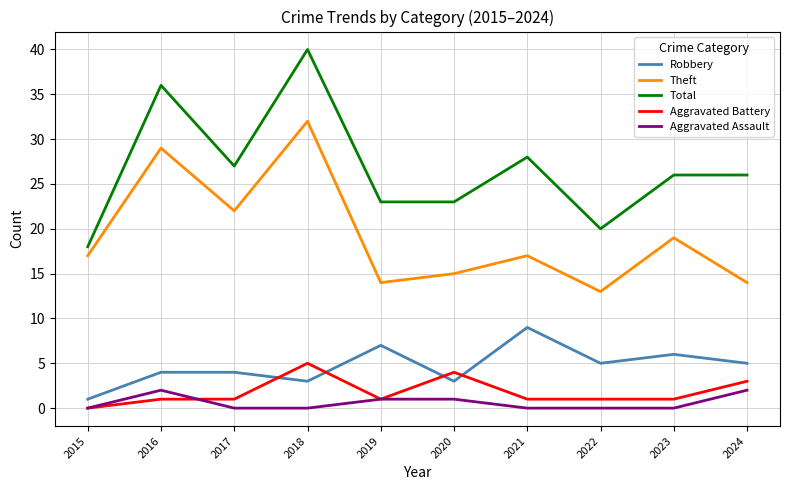

Count the number of categories in the chart.

10